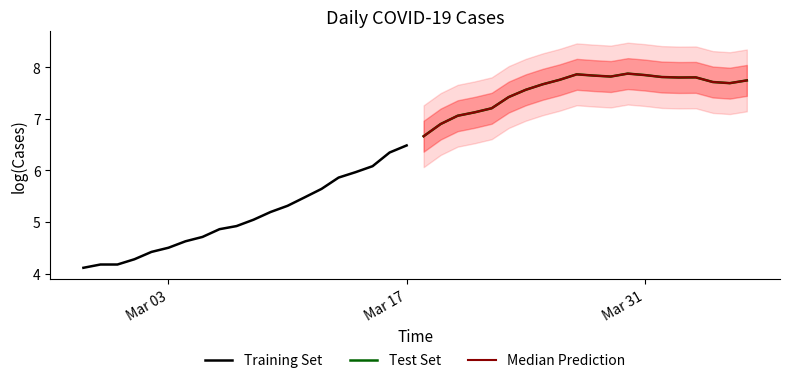

How many values in the Test Set series are below 7?

2